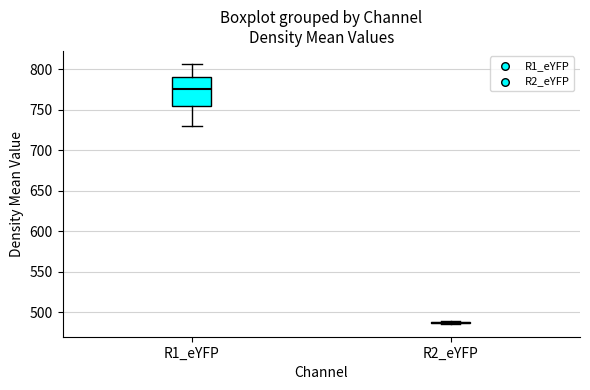

Which box is the tallest, from its lower edge to its upper edge?

R1_eYFP